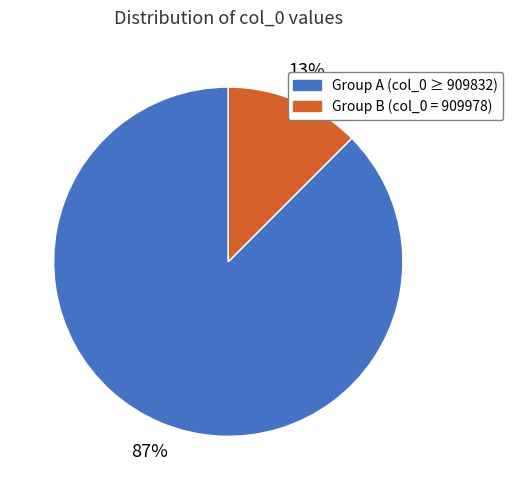

To the nearest percent, what is the average slice percentage?

50%